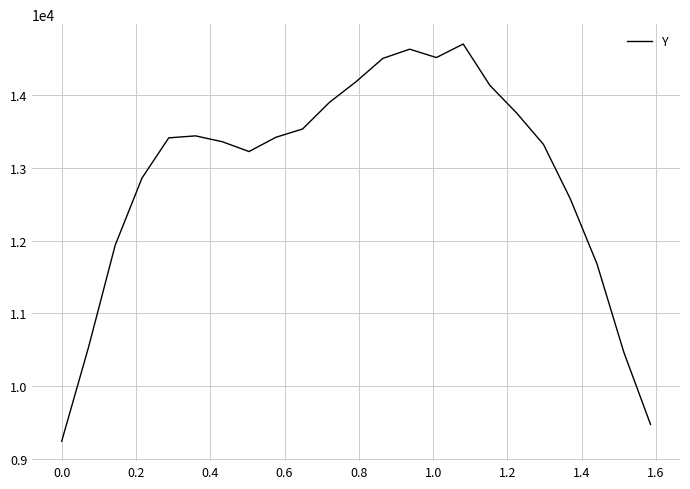

What is the minimum value shown in the chart?

9240.0